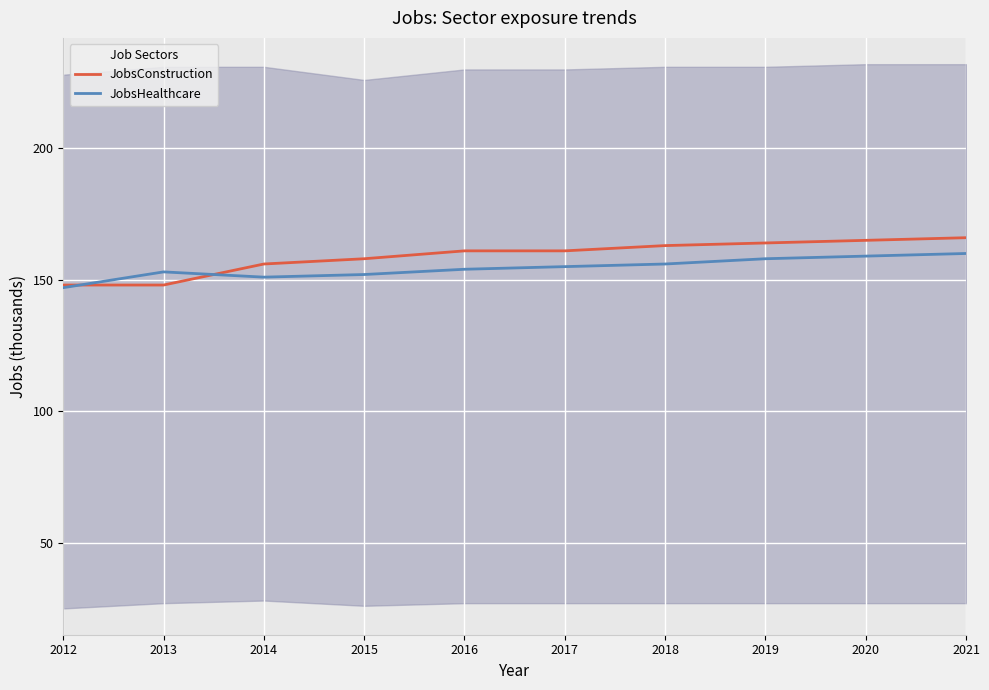

At which label does JobsHealthcare first exceed 155?

2018